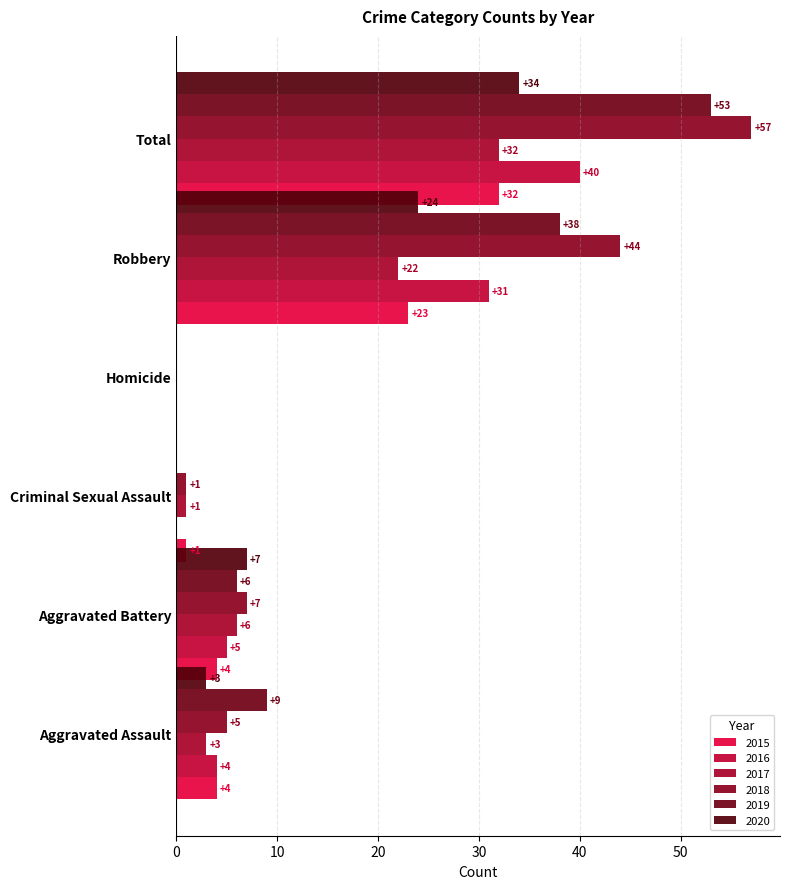

At how many categories does at least one series exceed 4?

4